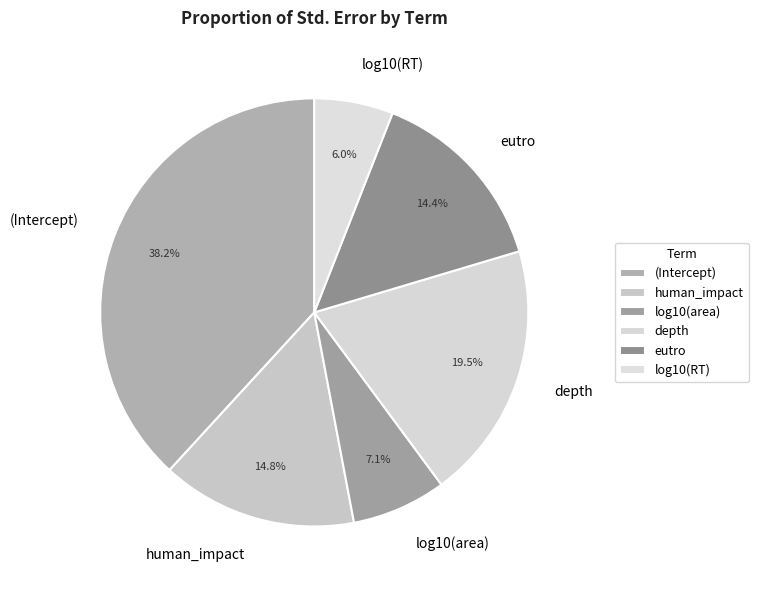

Does log10(RT) represent more than half of the total?

No